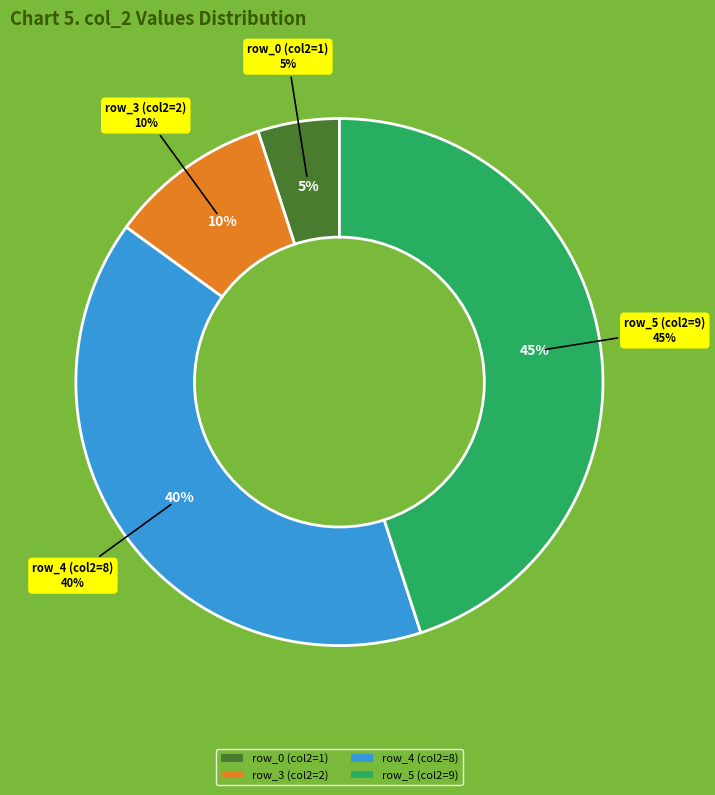

What percentage is NOT represented by row_0?

95.0%